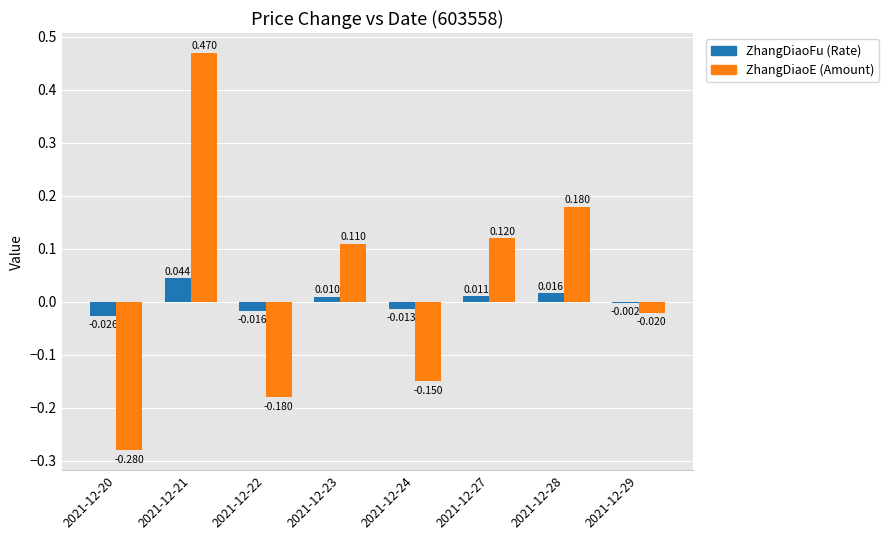

Are the bars grouped side by side (vs. stacked)?

Yes